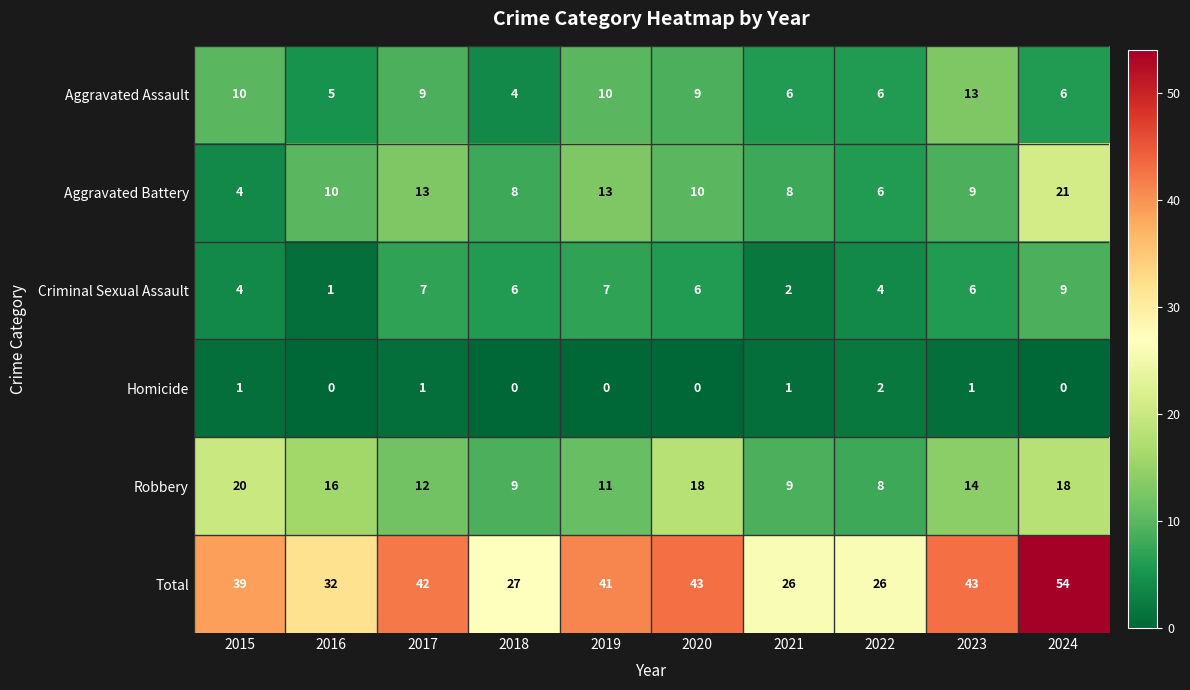

At which category does the chart reach its peak across all series?

2024